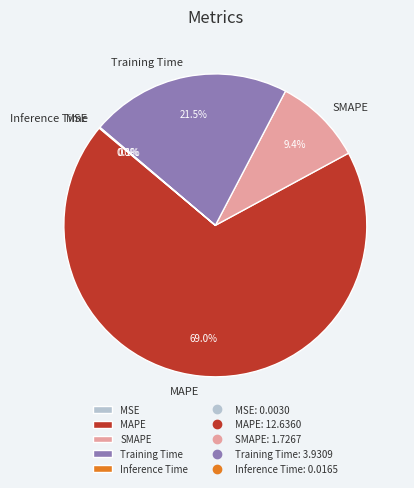

True or false: SMAPE accounts for 9% of the total.

True